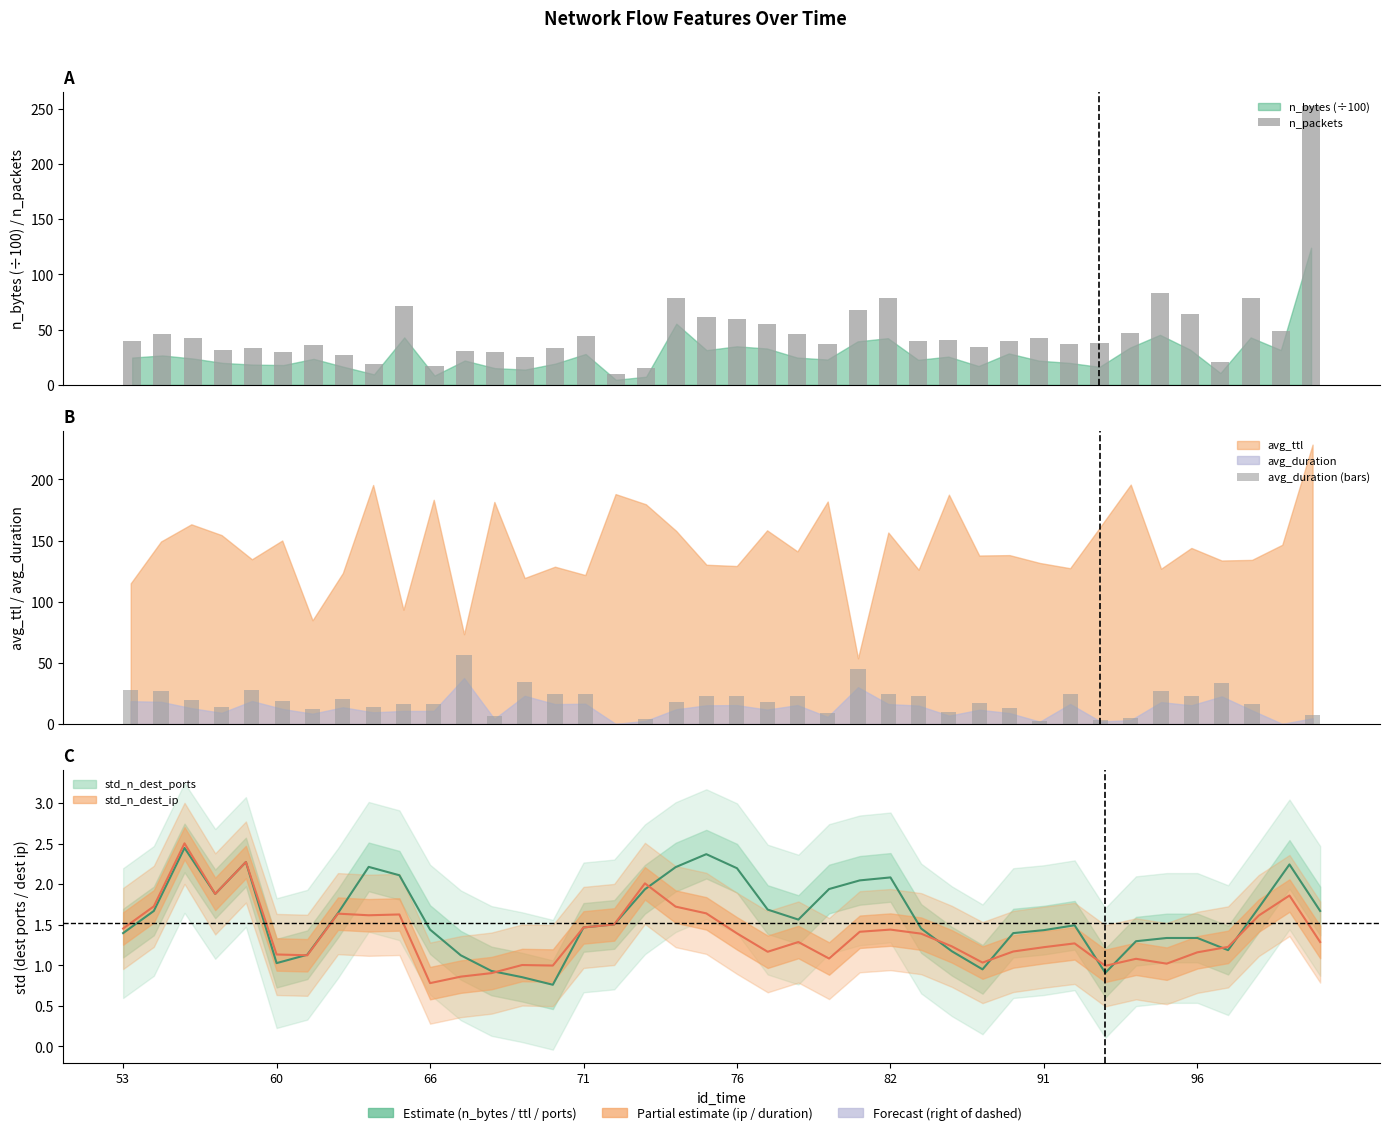

What is the difference between the maximum and second lowest values in the avg_duration (bars) series?

56.2